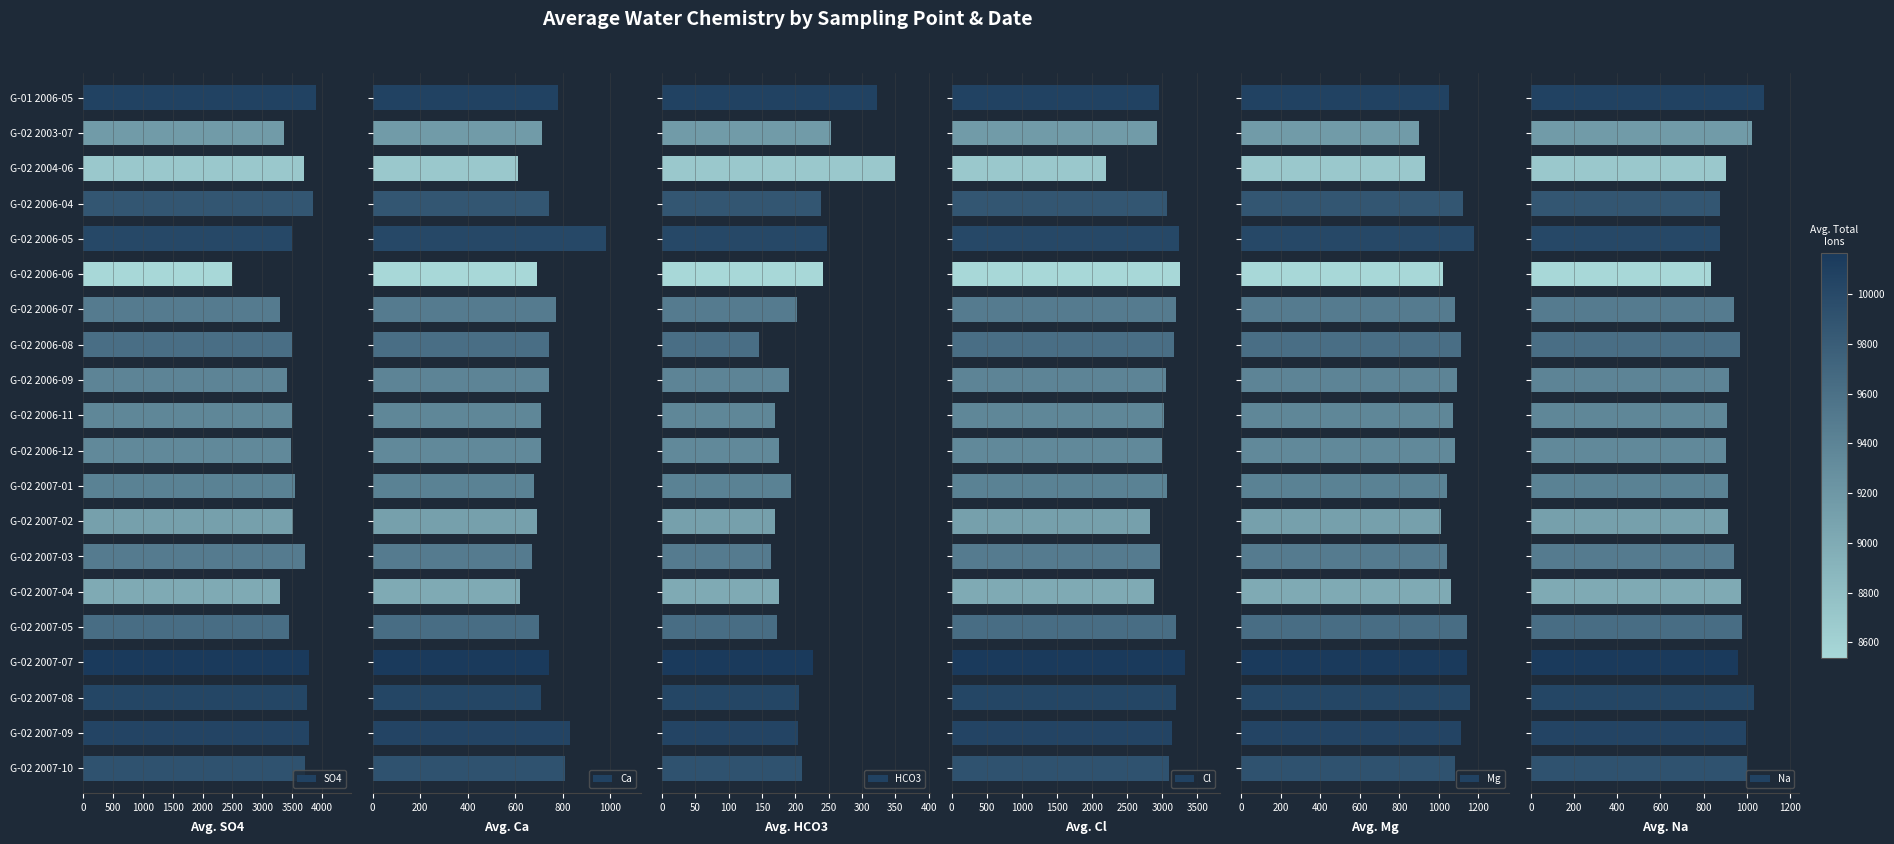

How many data points in Mg are above 1080?

8